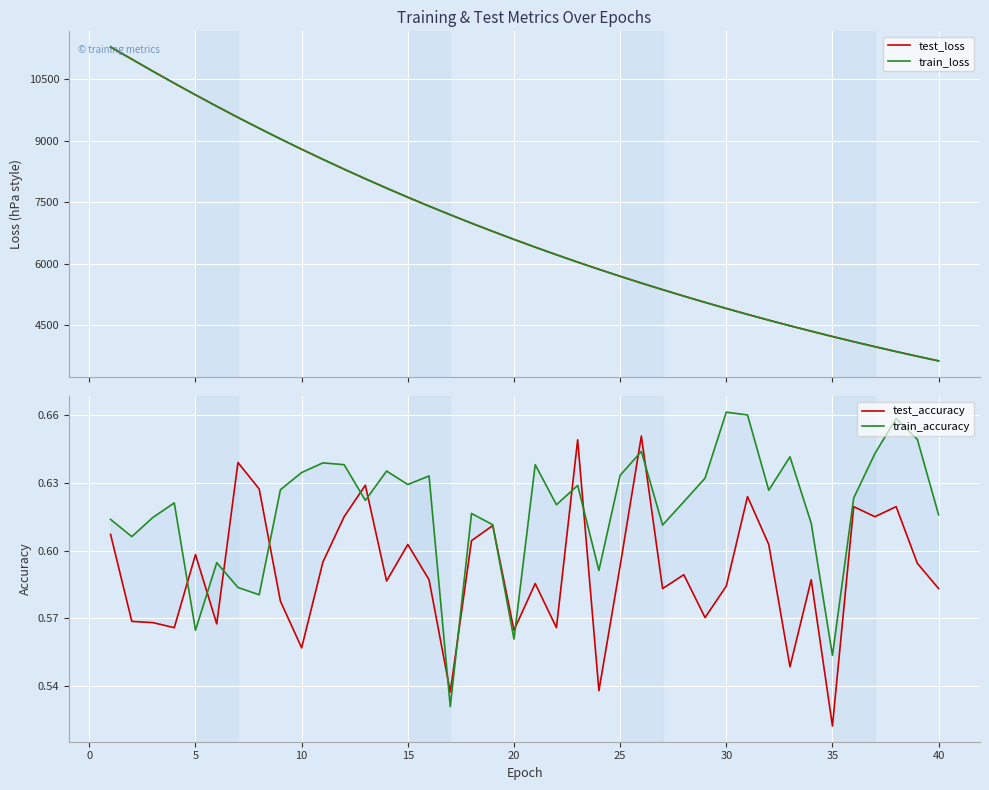

What is the spread (max minus min) of values at 0?

10995.7